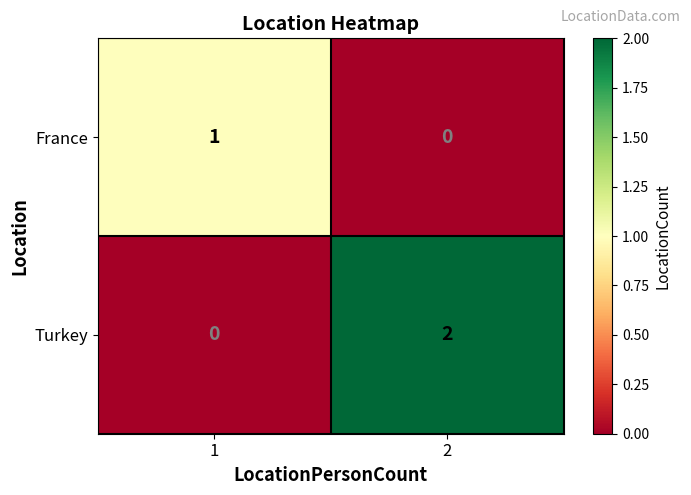

Between 1 and 2, which series saw the biggest shift?

Turkey